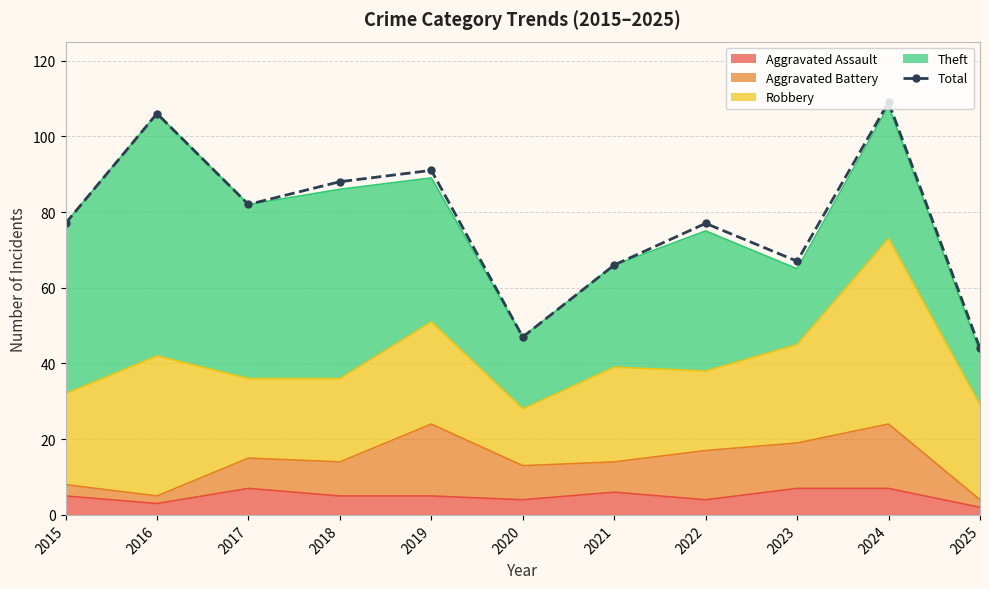

Does the chart have visible grid lines?

Yes